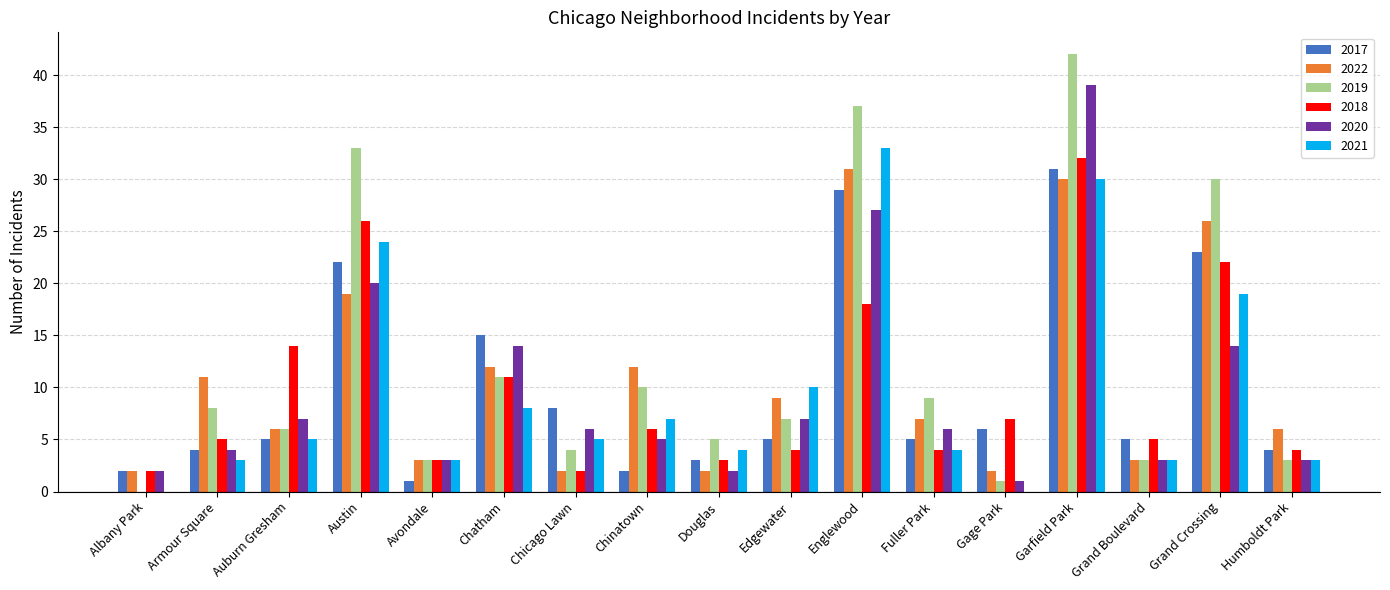

What is the sum of all 2017 values?

170